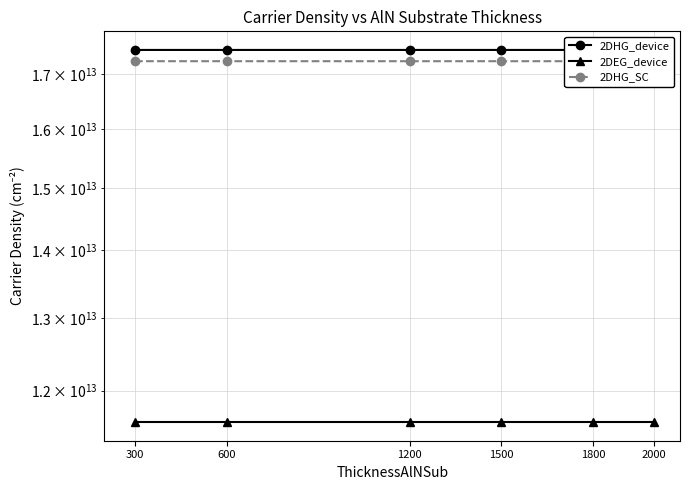

The 2DEG_device series shows 6117336174381 at 1500. True or false?

False